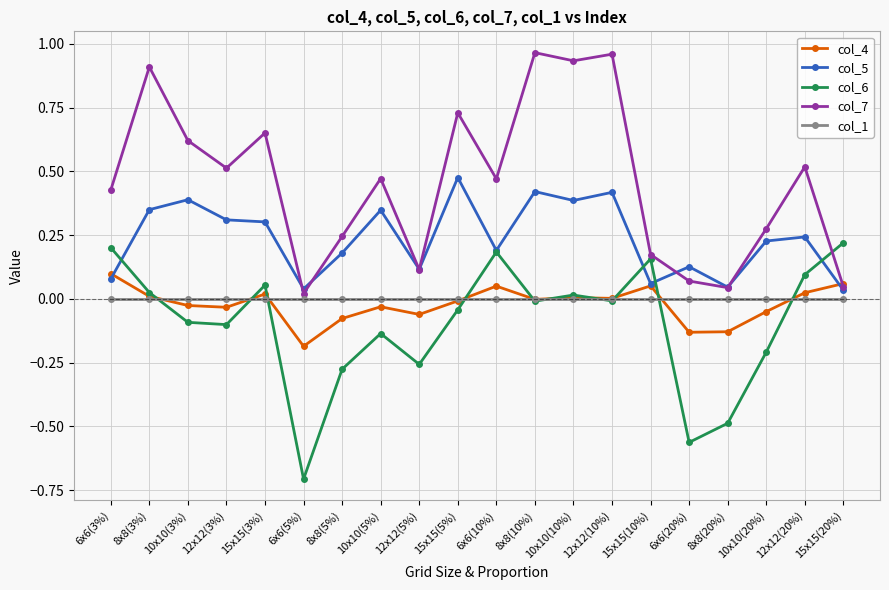

Is it true that col_6 equals 0.1 at 15x15(3%)?

True